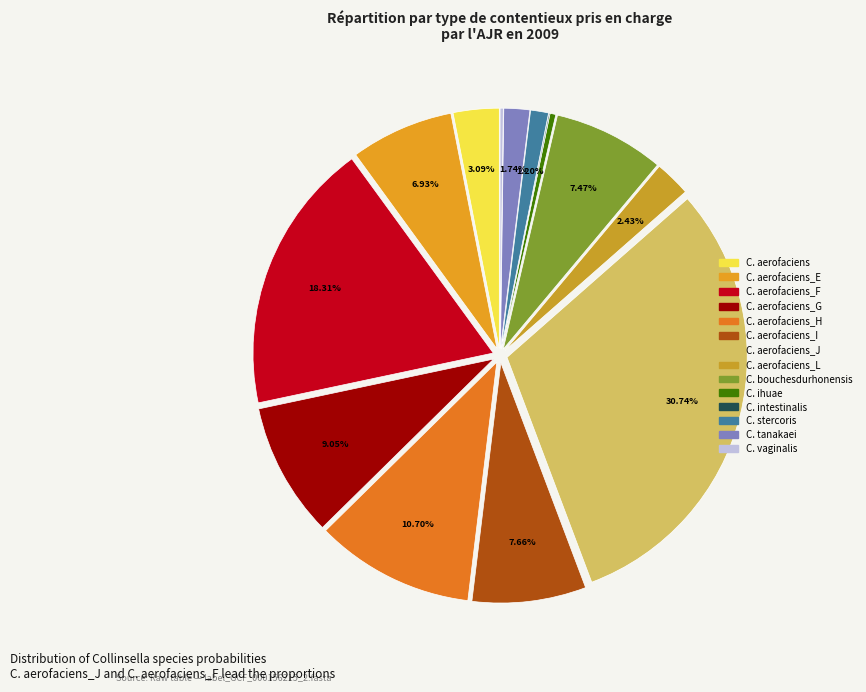

Which category has the smallest portion of the pie?

s__Collinsella intestinalis